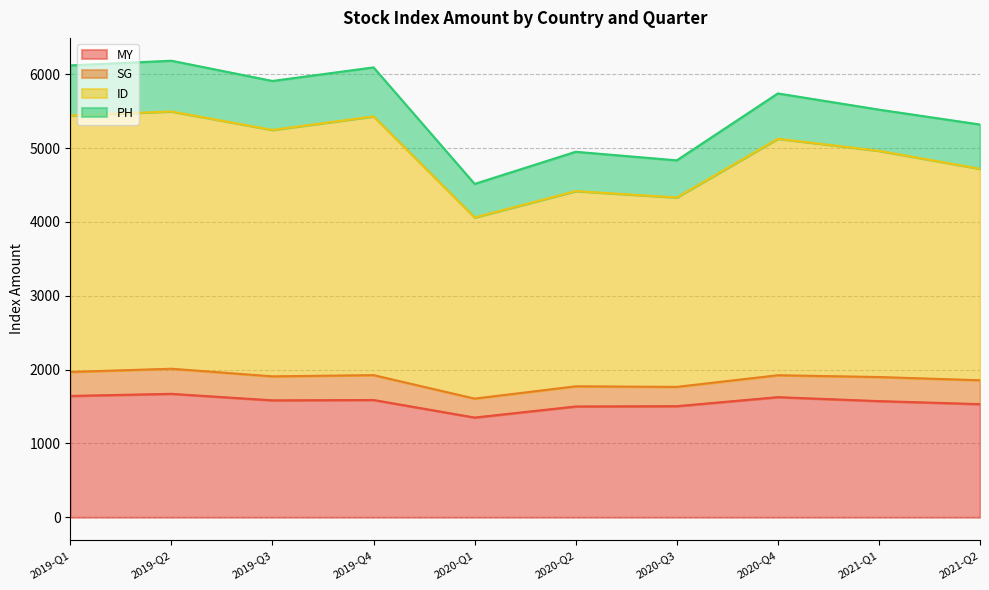

What is the difference between the maximum and second lowest values in the MY series?

171.2